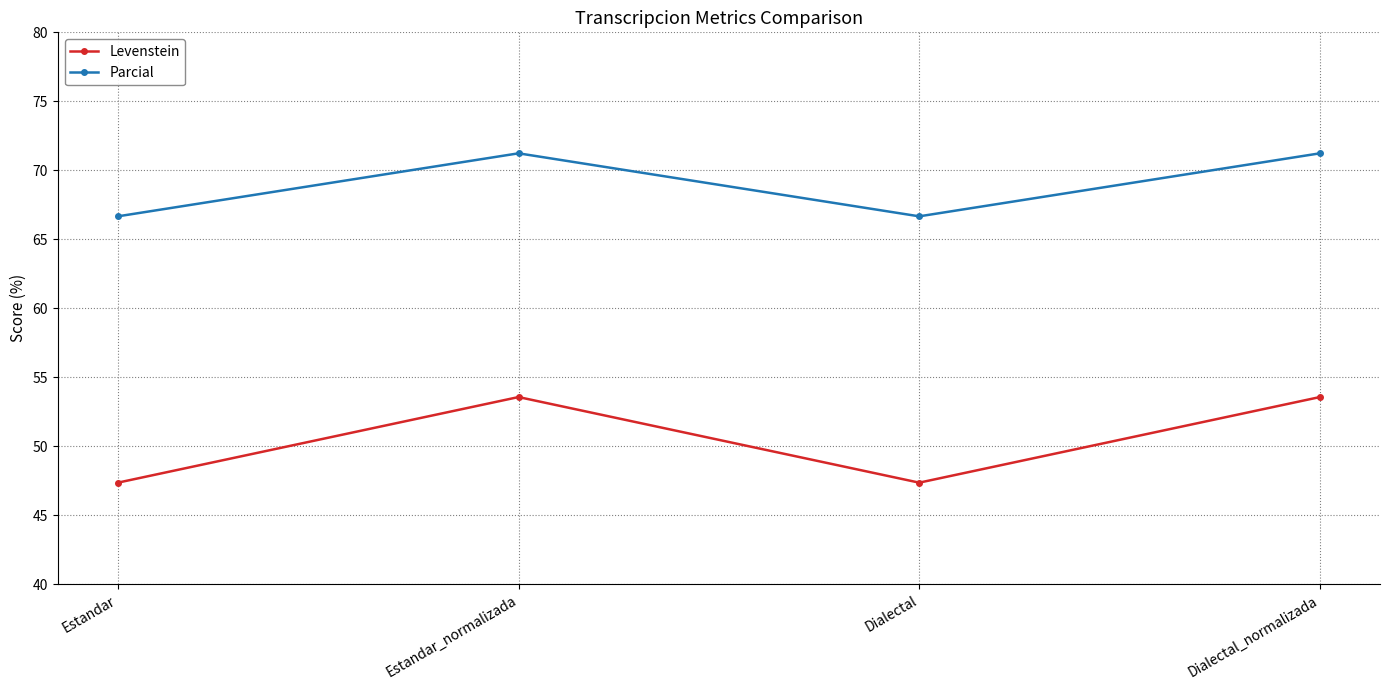

What is the highest value of the Levenstein series?

53.6